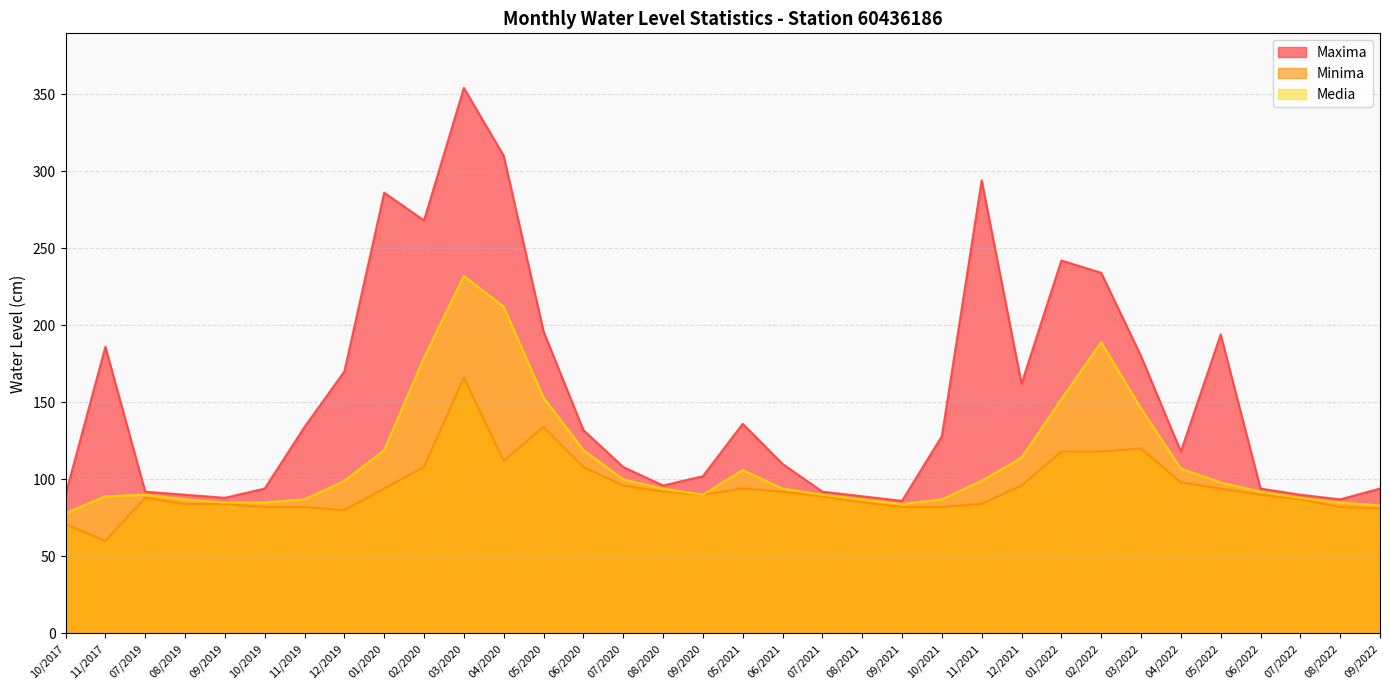

Where does the Media series first go above 94?

12/2019